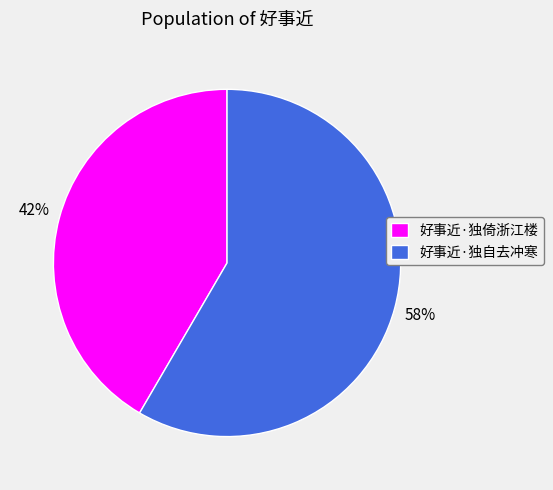

Which category has the smallest portion of the pie?

好事近·独倚浙江楼